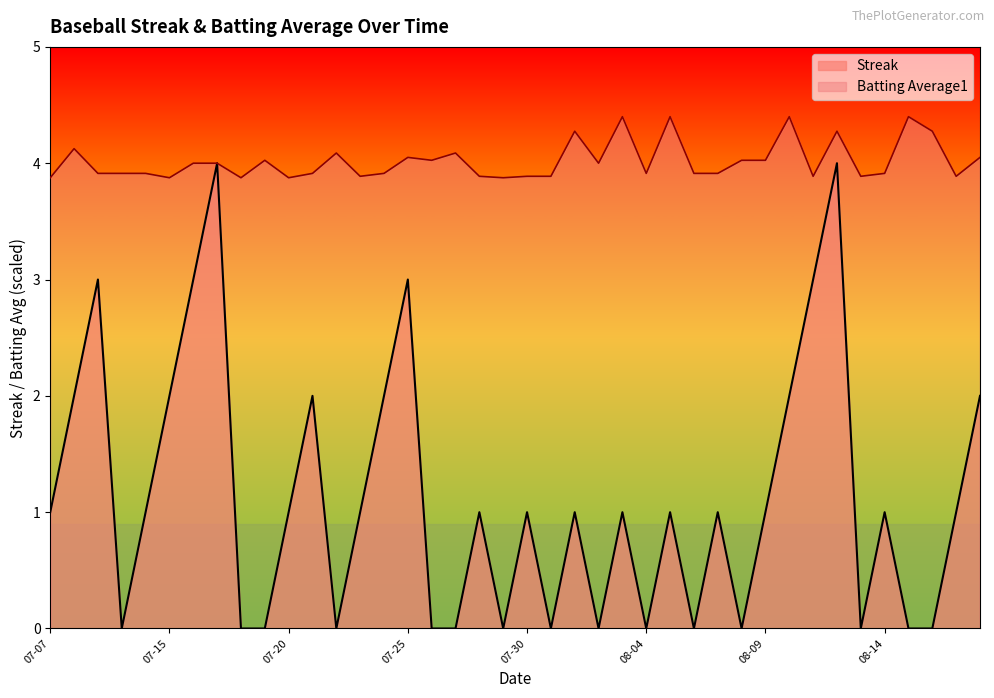

Does the chart have visible grid lines?

No